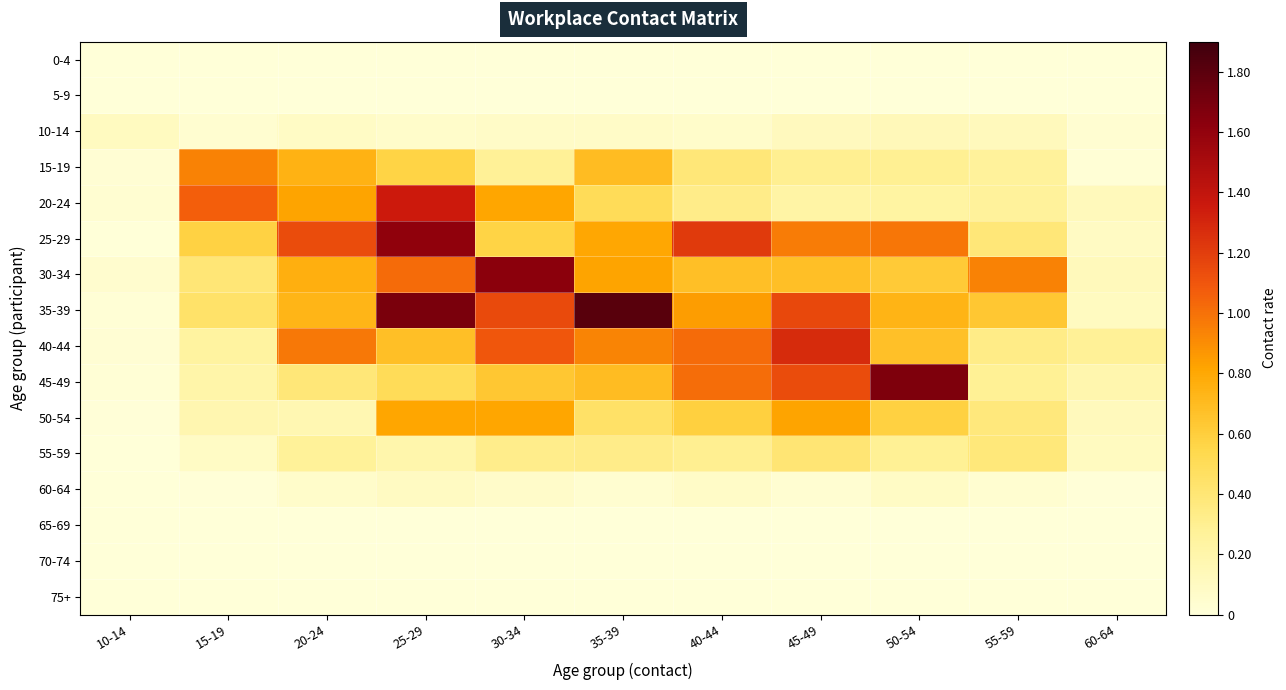

How many categories are shown in the chart?

11